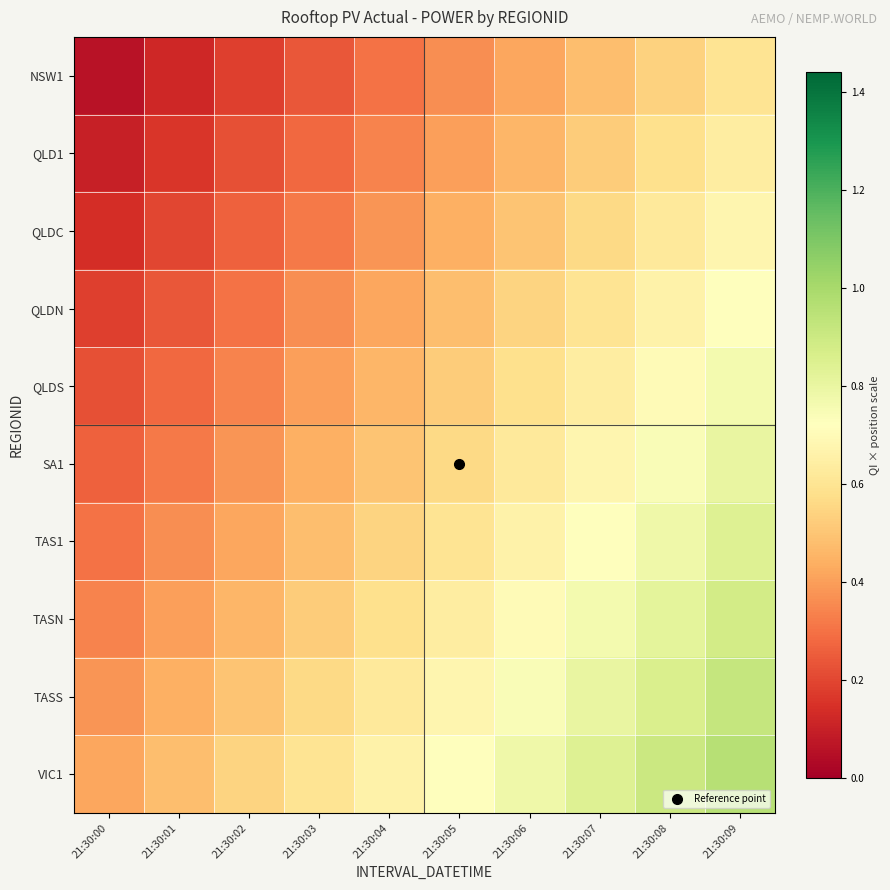

At which category does the chart reach its minimum across all series?

21:30:00